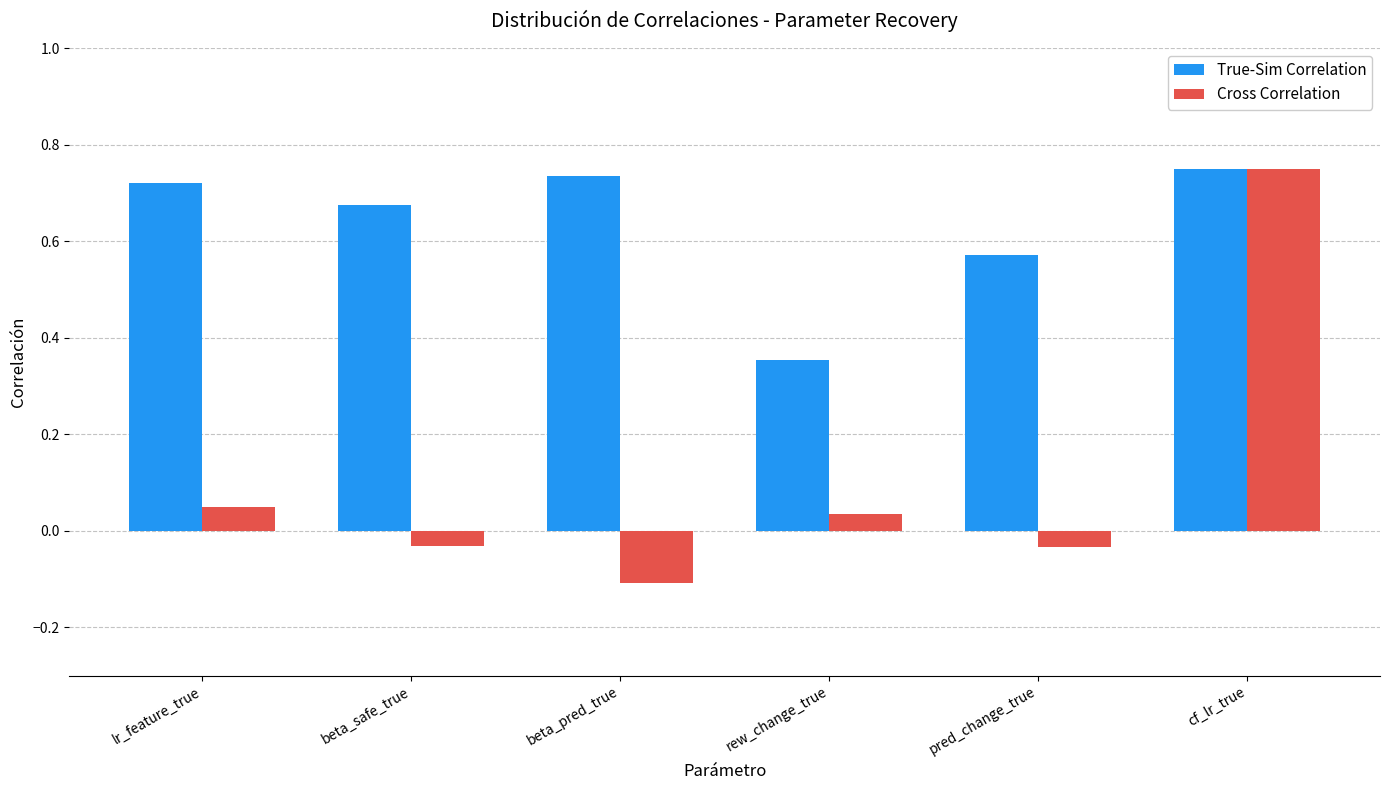

What position from the left is cf_lr_true?

6